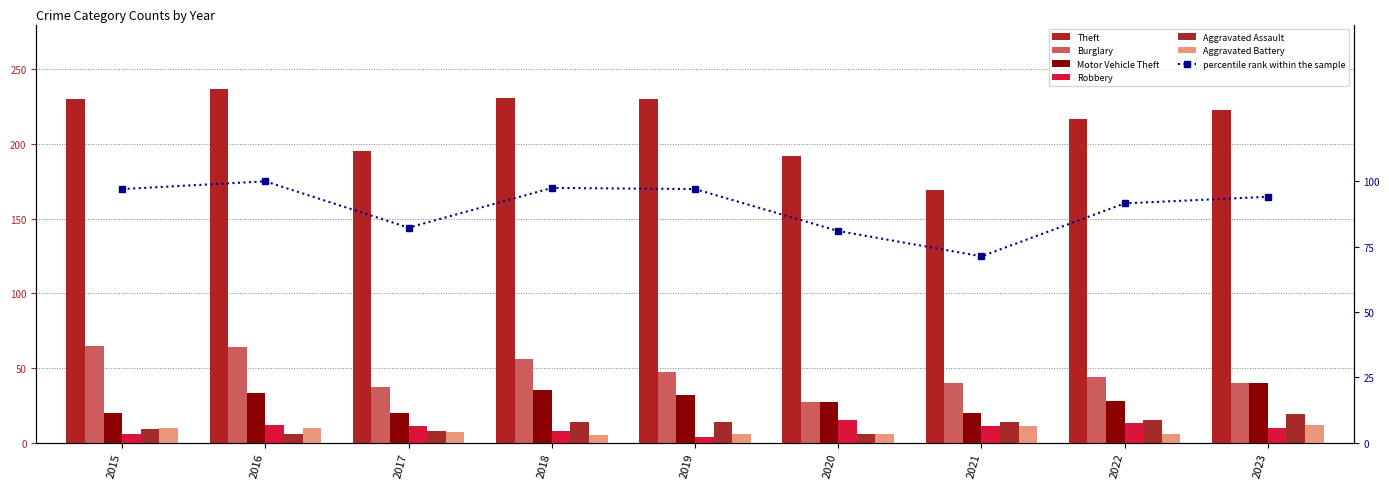

Which series has the widest spread of values?

Theft